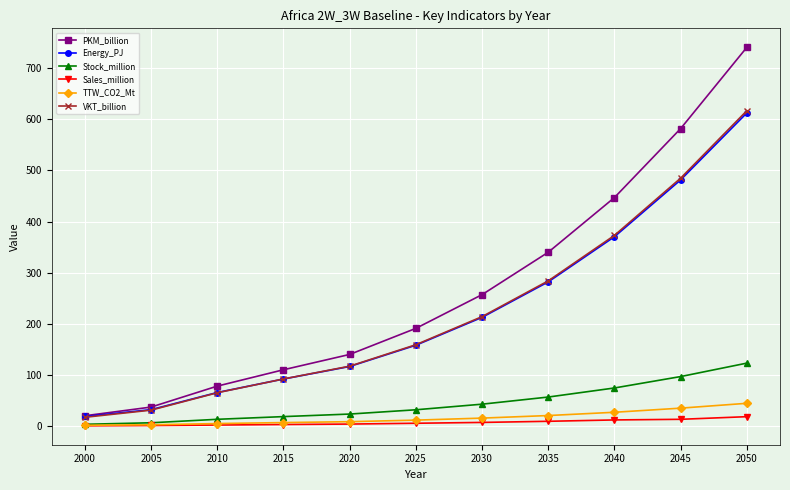

At which category is the sum across all series the highest?

2050